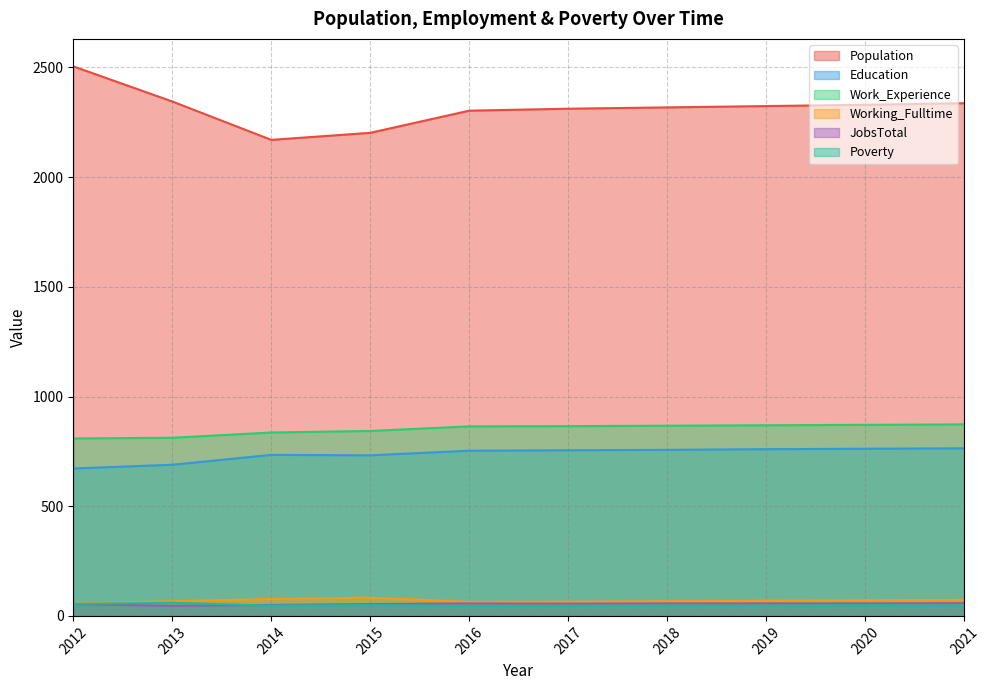

Reading left to right, extract all data points from this chart.

Population: 2505	2345	2170	2202	2303	2312	2318	2324	2330	2337
Education: 672	689	734	732	753	755	757	760	762	764
Work_Experience: 809	812	836	843	864	865	867	869	871	873
Working_Fulltime: 57	67	77	83	64	65	67	69	71	73
JobsTotal: 54	46	50	54	57	56	57	57	57	58
Poverty: 55	60	47	49	46	46	47	47	48	48